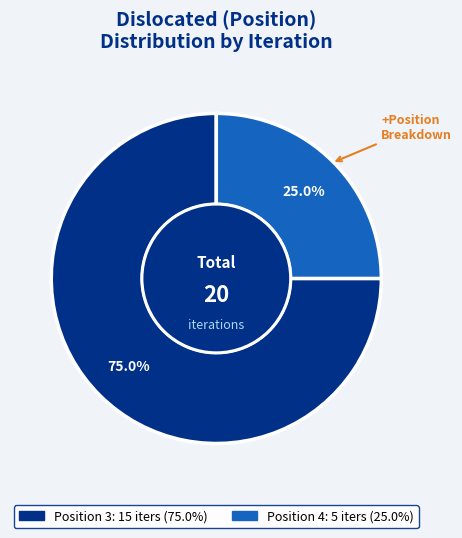

Does any single category account for the majority?

Yes